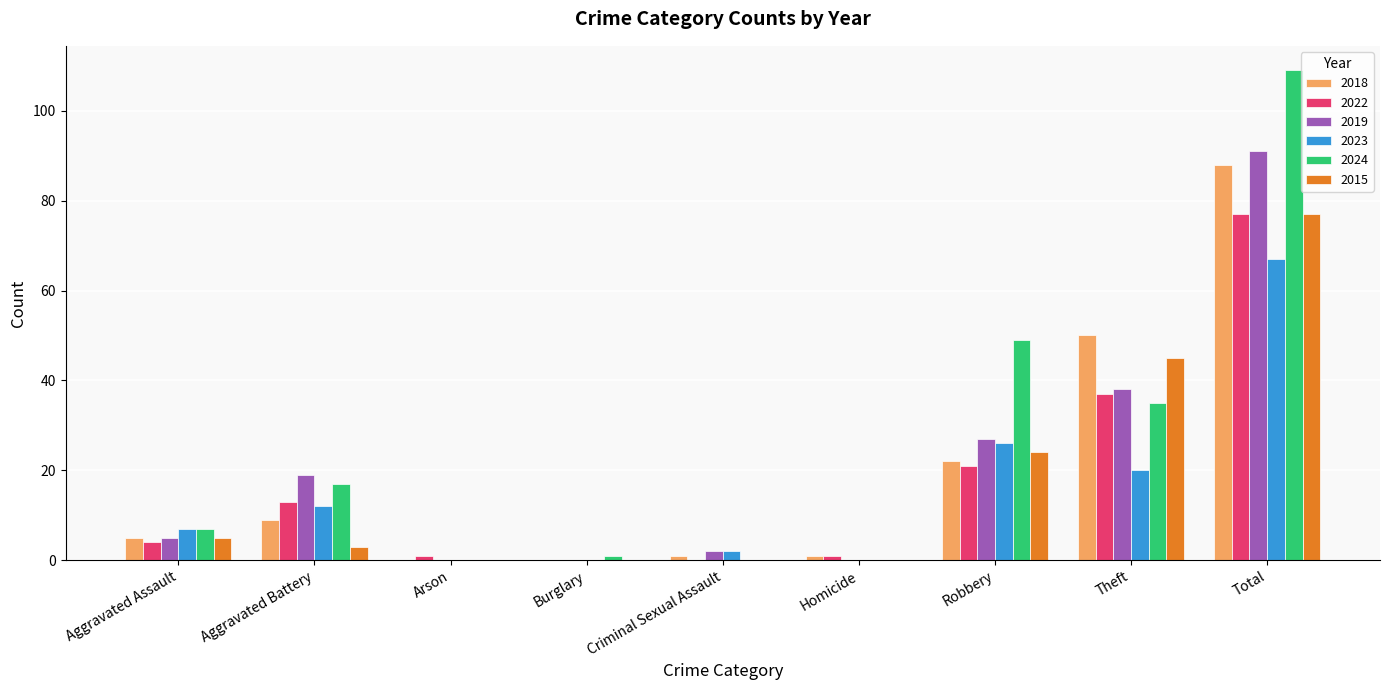

What is the total value across all series at Theft?

225